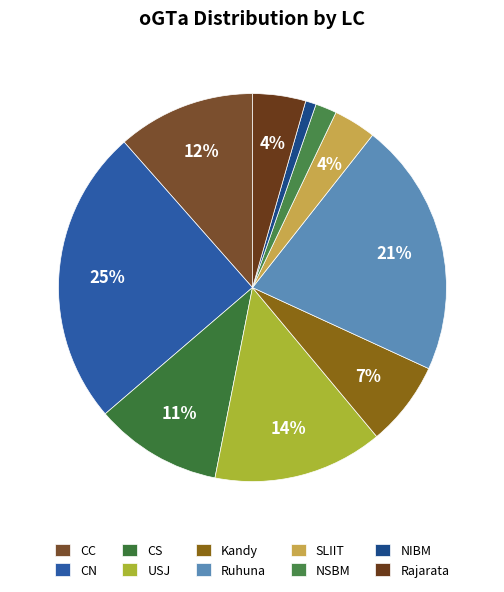

What is the change in value from CS to Rajarata?

-7